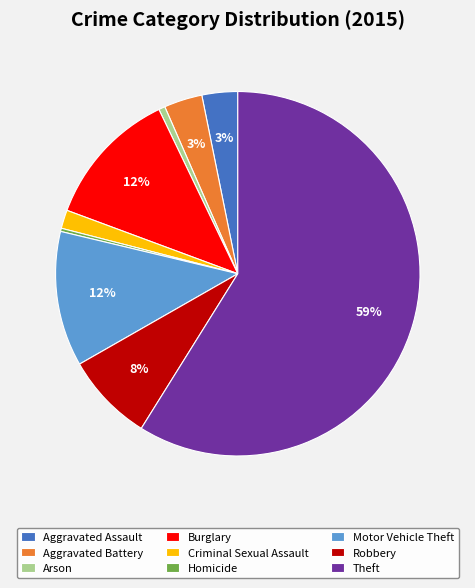

The Criminal Sexual Assault slice represents 10% of the pie. True or false?

False